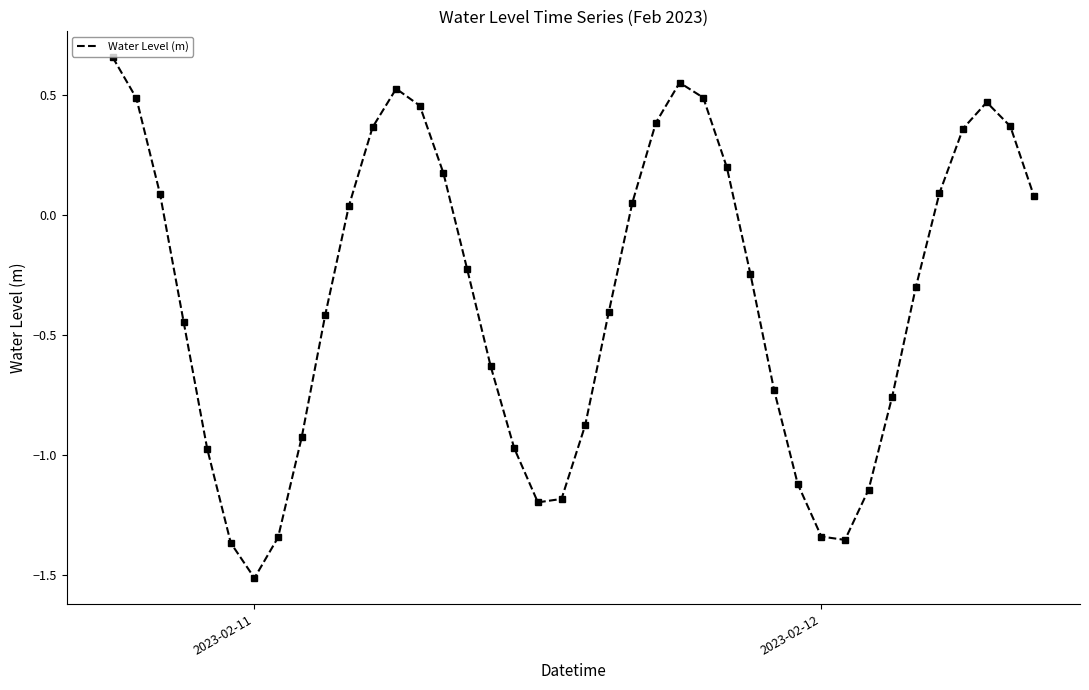

What is the smallest value displayed?

-1.5